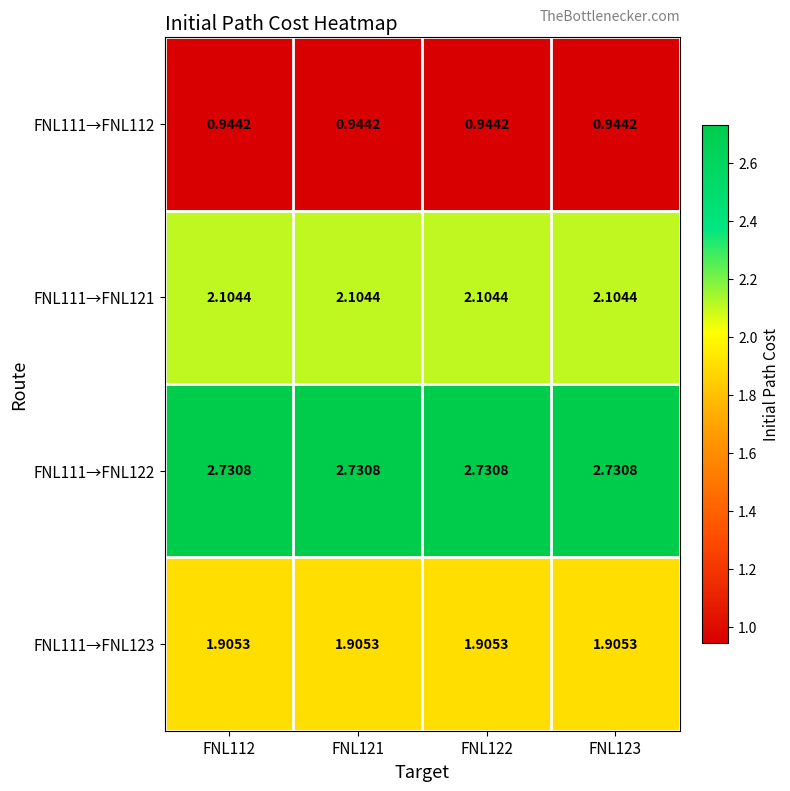

Is the value of FNL111→FNL112 at FNL122 greater than the value of FNL111→FNL122 at FNL123?

No